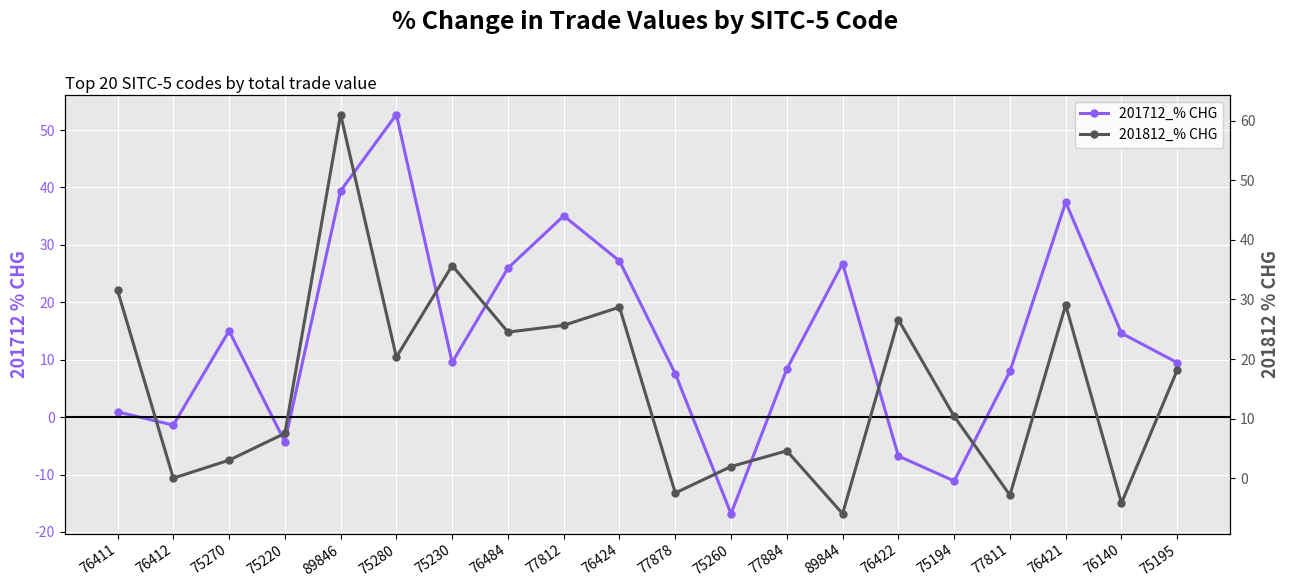

Reading left to right, transcribe all the data shown in this chart.

201712_% CHG: 0.9	-1.4	15.0	-4.3	39.4	52.7	9.5	25.9	35.1	27.2	7.6	-16.8	8.4	26.7	-6.8	-11.1	8.0	37.4	14.6	9.5
201812_% CHG: 31.5	0.0	3.0	7.5	61.0	20.3	35.7	24.5	25.7	28.7	-2.5	2.0	4.6	-5.9	26.6	10.4	-2.8	29.1	-4.2	18.2